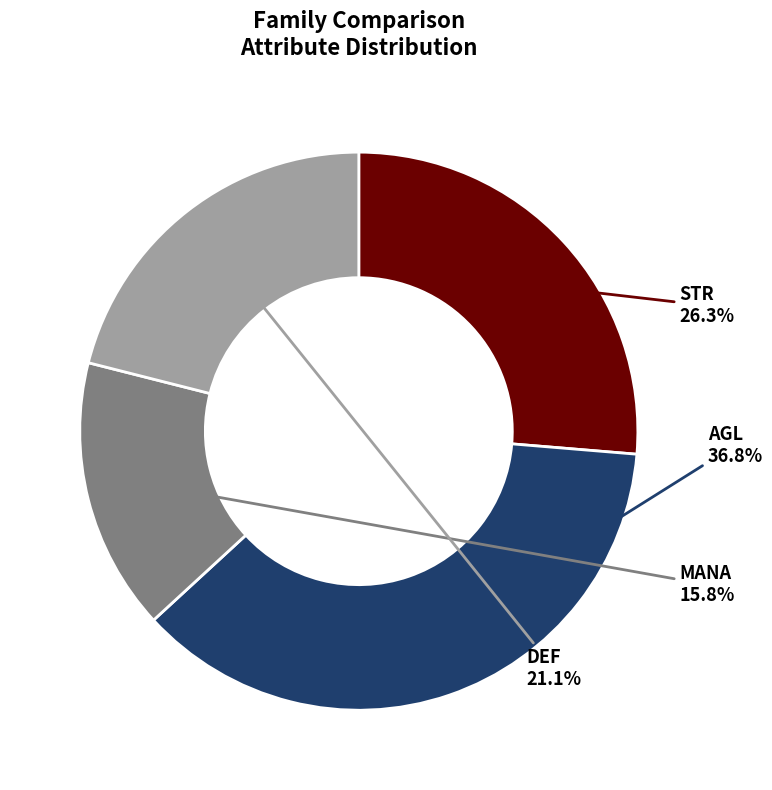

Rank the categories by value from highest to lowest.

AGL, STR, DEF, MANA